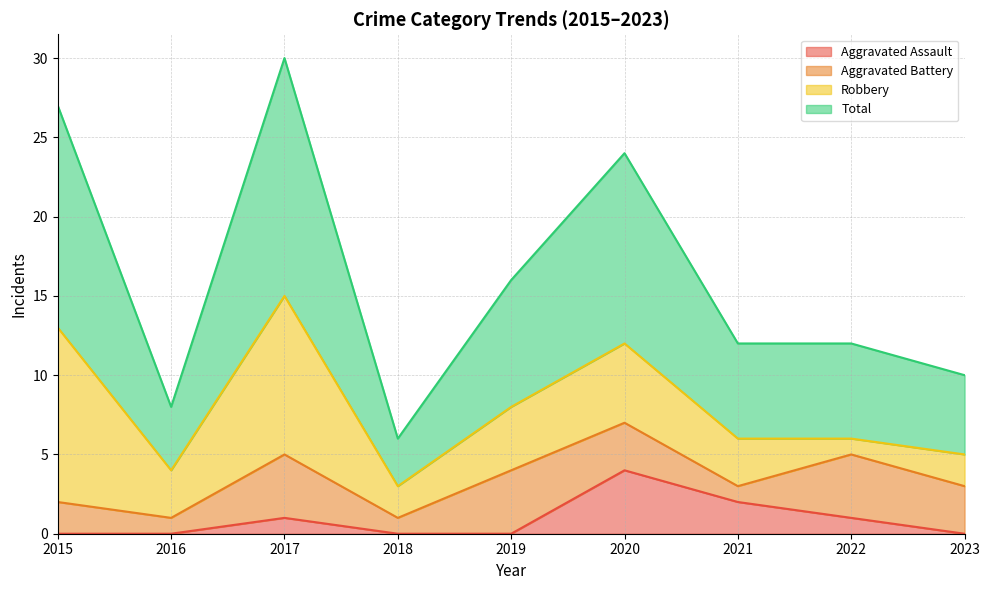

True or false: Total has more than 1 interior local peaks.

True